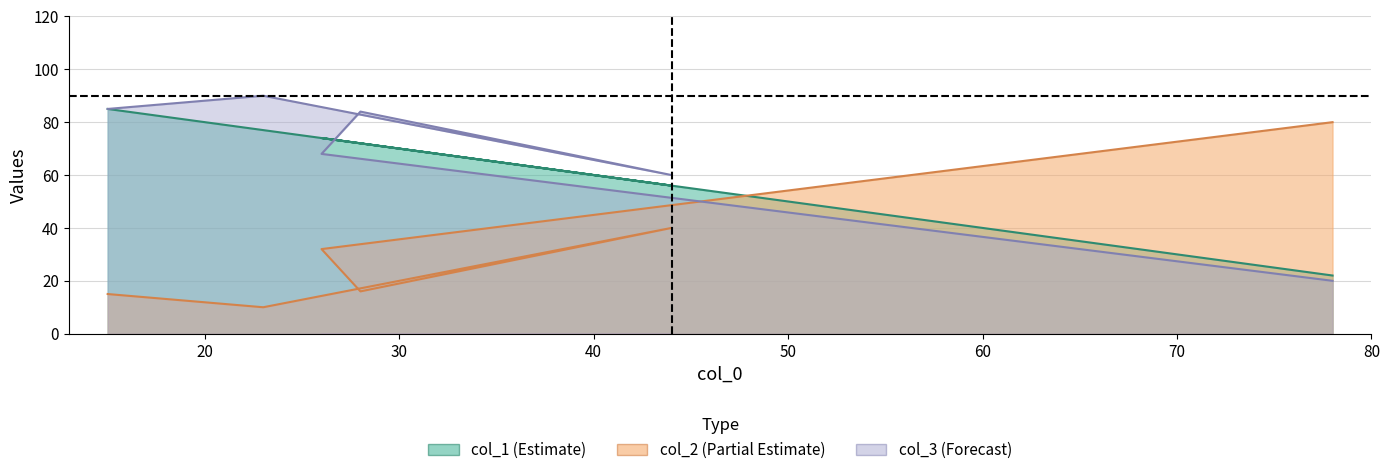

The col_1 series shows 72 at 28. True or false?

True